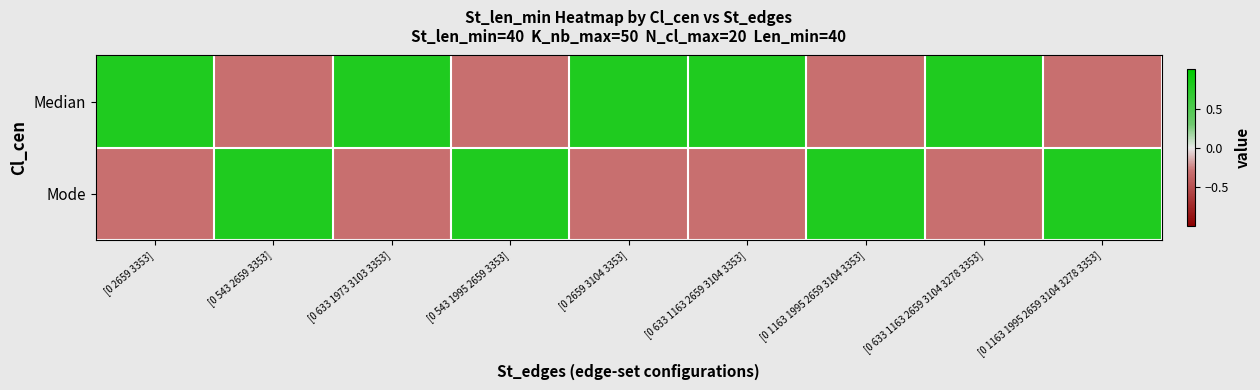

Rank the series by their average value, from highest to lowest.

Median, Mode